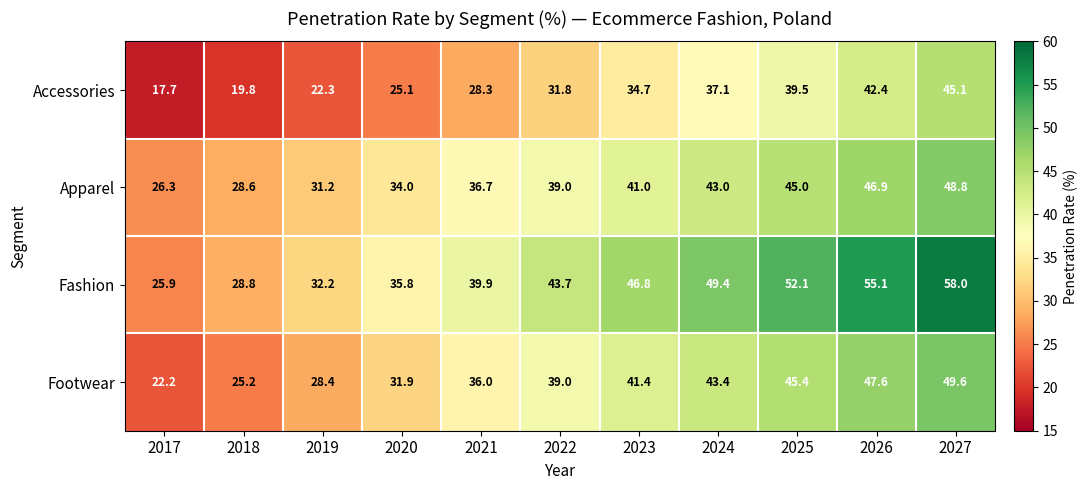

Is the value of Accessories at 2025 greater than the value of Apparel at 2023?

No